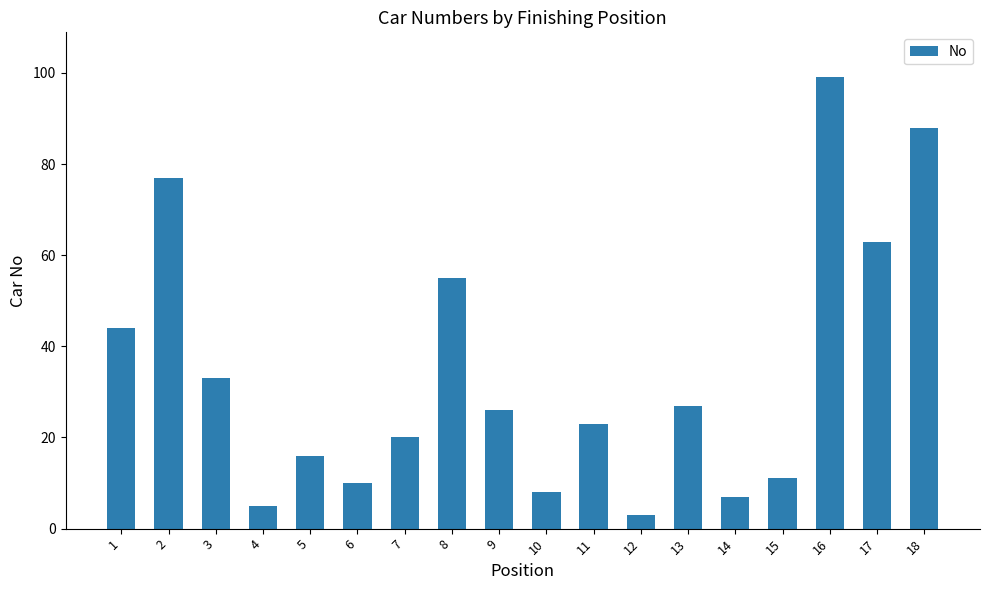

What is the greatest value displayed?

99